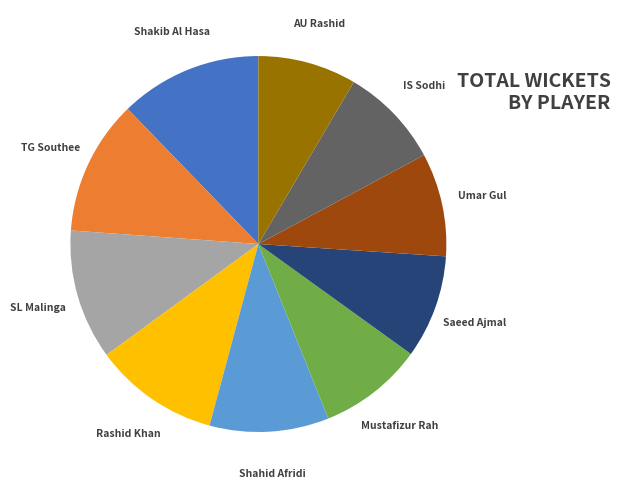

To the nearest percent, what is the difference between the largest and smallest slice percentages?

4%